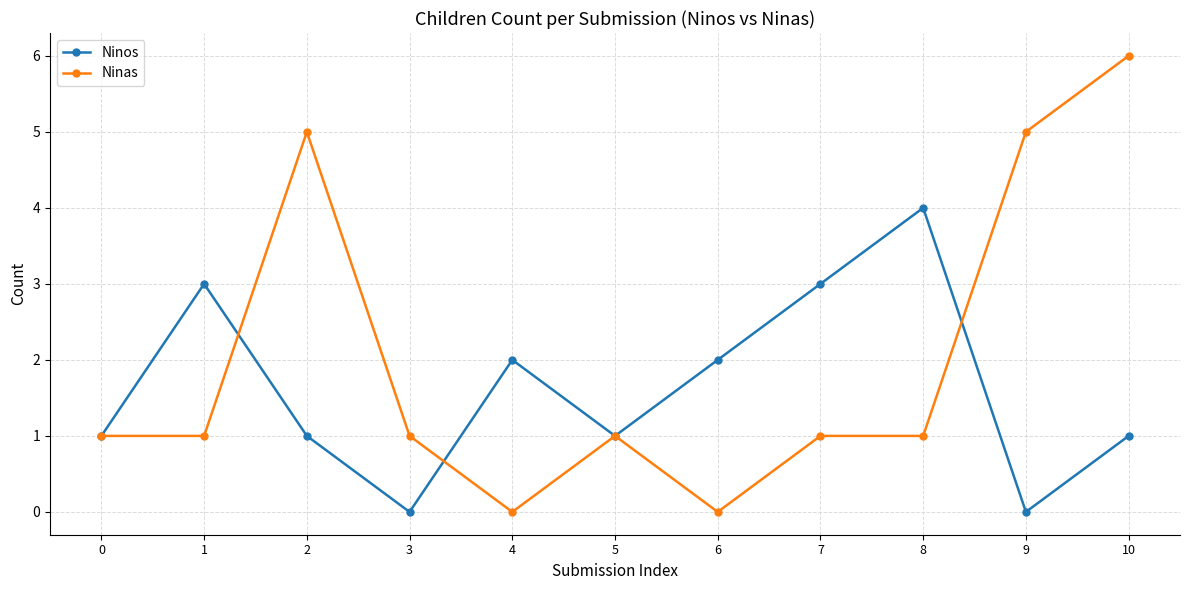

What is the maximum value shown in the chart?

6